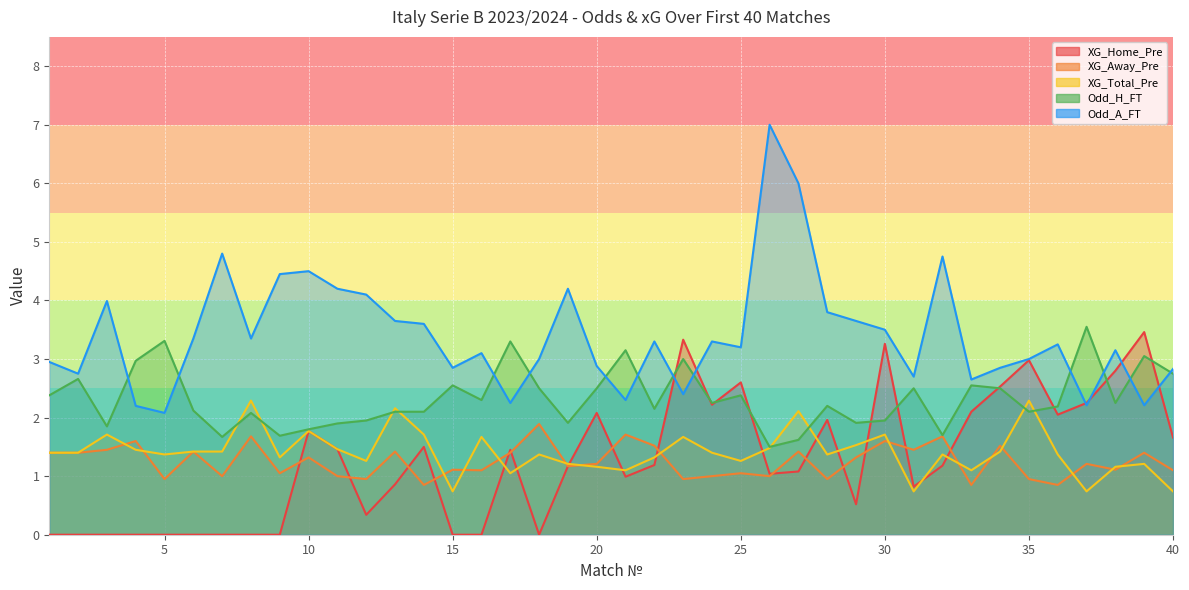

At how many categories does at least one series exceed 3?

29